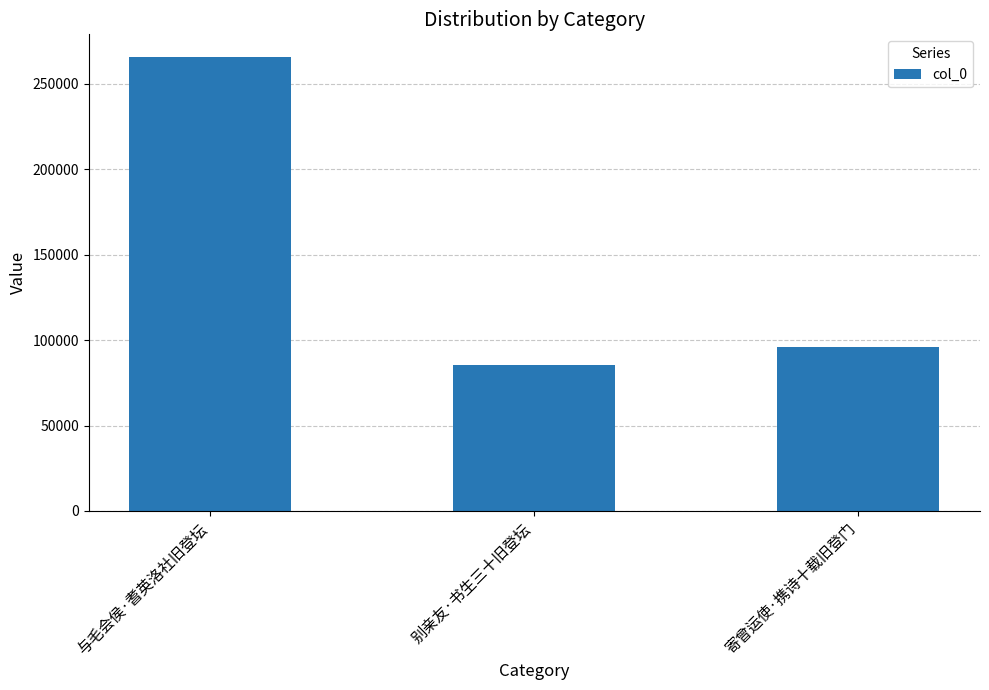

List the labels in order of value, smallest first.

别亲友·书生三十旧登坛, 寄曾运使·携诗十载旧登门, 与毛会侯·耆英洛社旧登坛